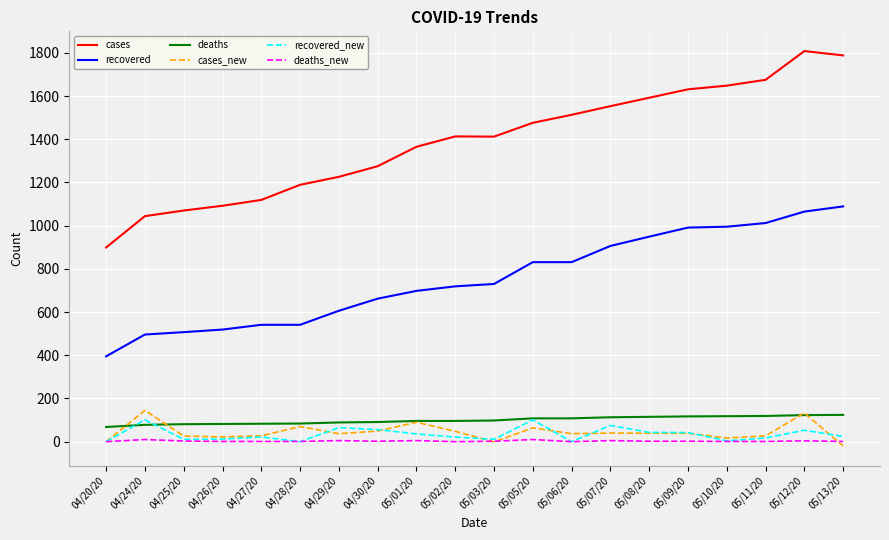

What is the spread (max minus min) of values at 05/02/20?

1413